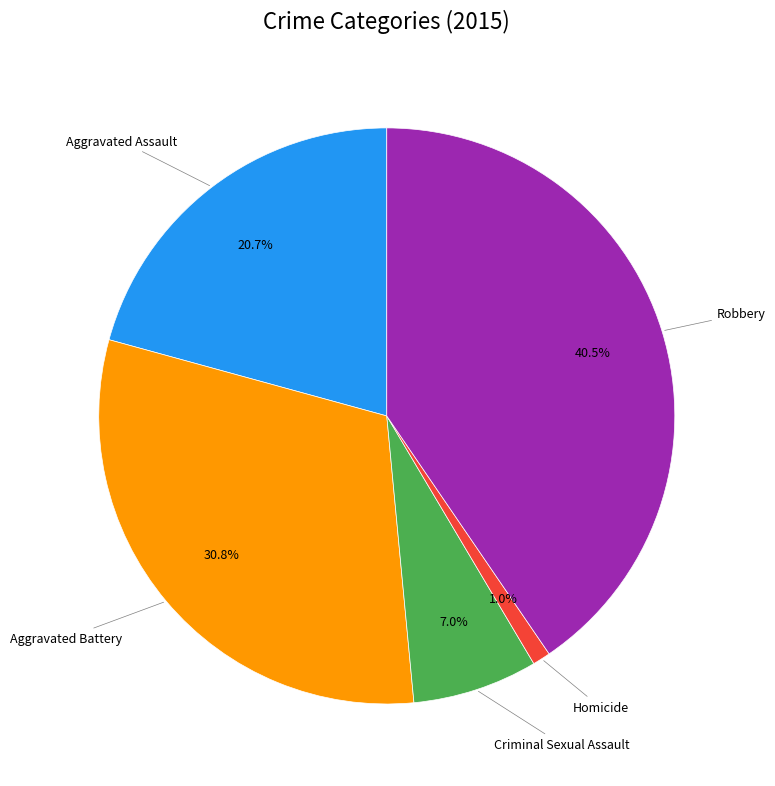

Which slice is the largest?

Robbery